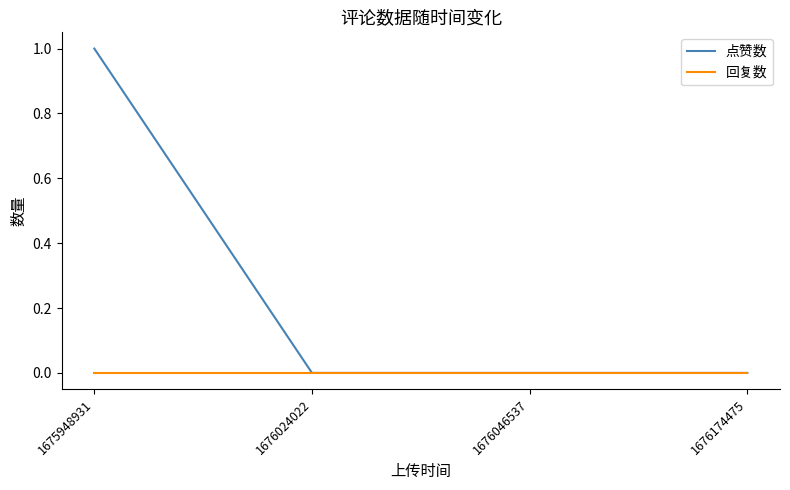

Which series has the largest total across all categories?

点赞数